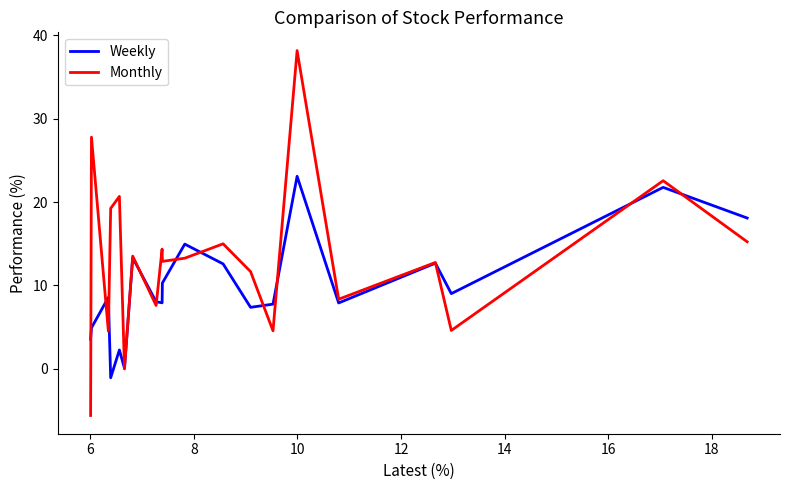

List the series in order of their overall mean, highest first.

Monthly, Weekly